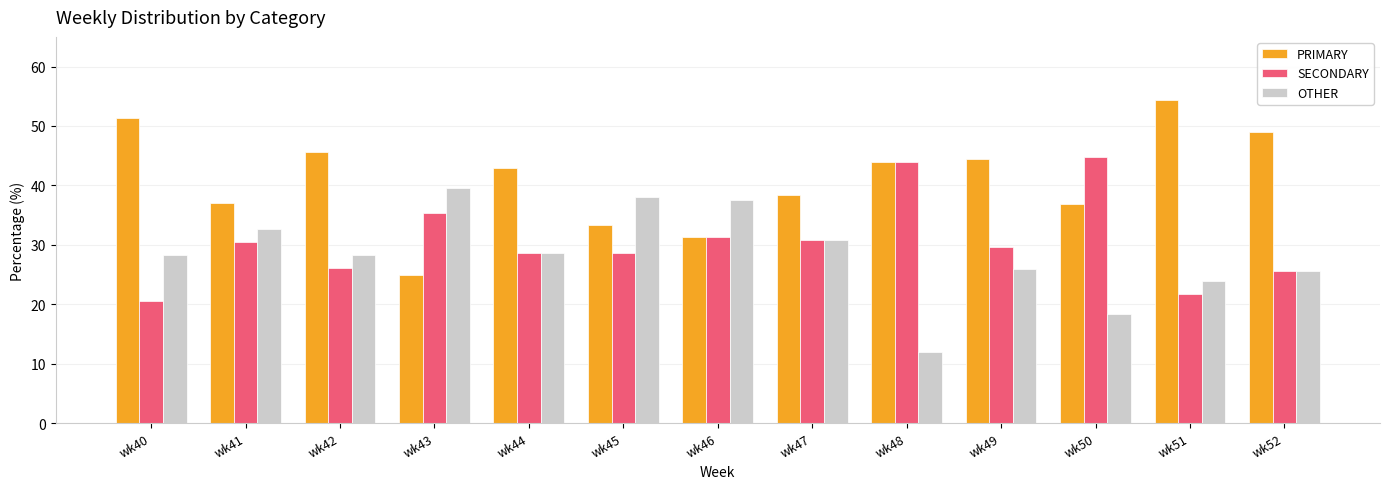

What is the total value across all series at wk51?

100.0